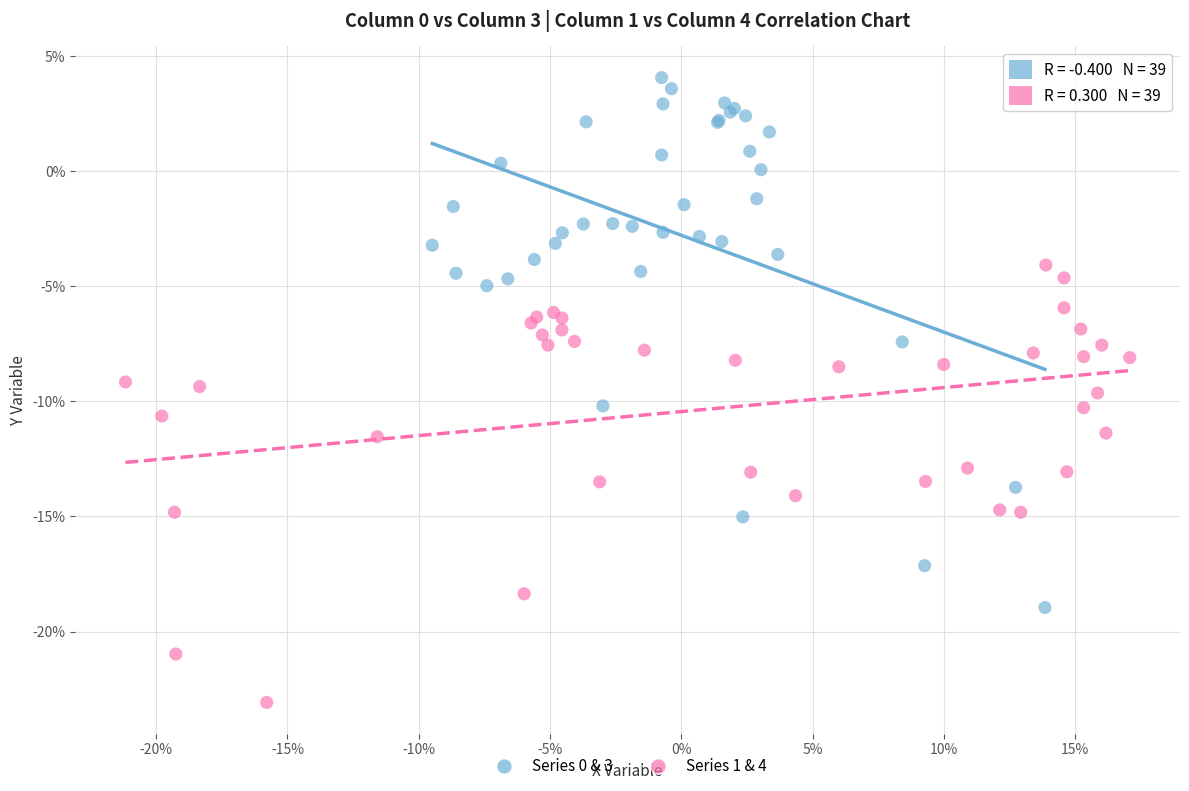

Which series contains the lowest Y value?

Series 1 & 4